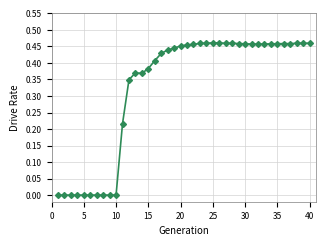

True or false: the data has more than 0 interior local peaks.

True